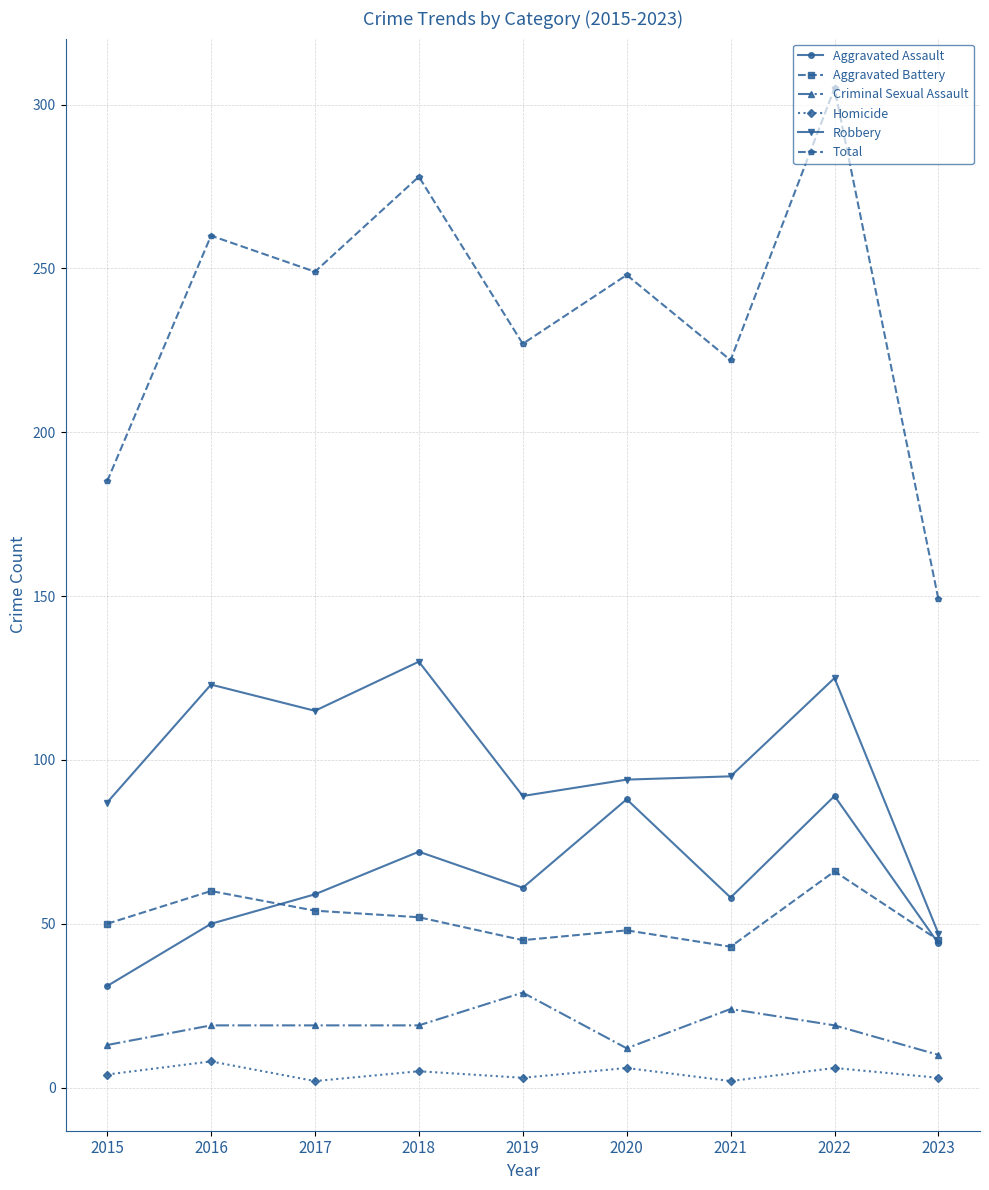

What is the difference between the Aggravated Battery values at 2021 and 2019?

2